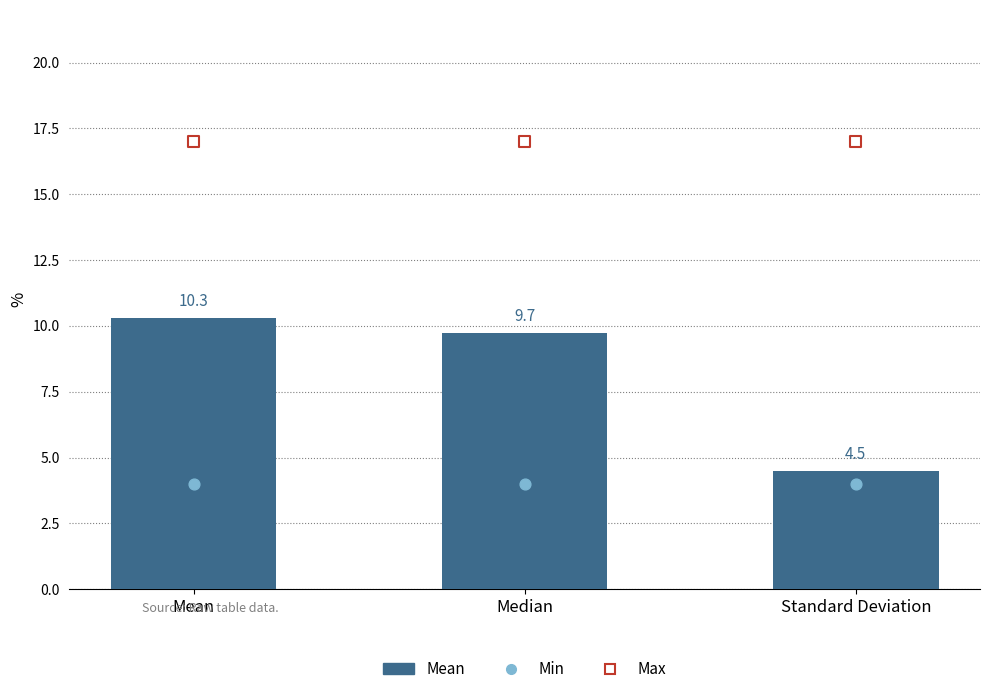

At which category is the sum across all series the highest?

Mean